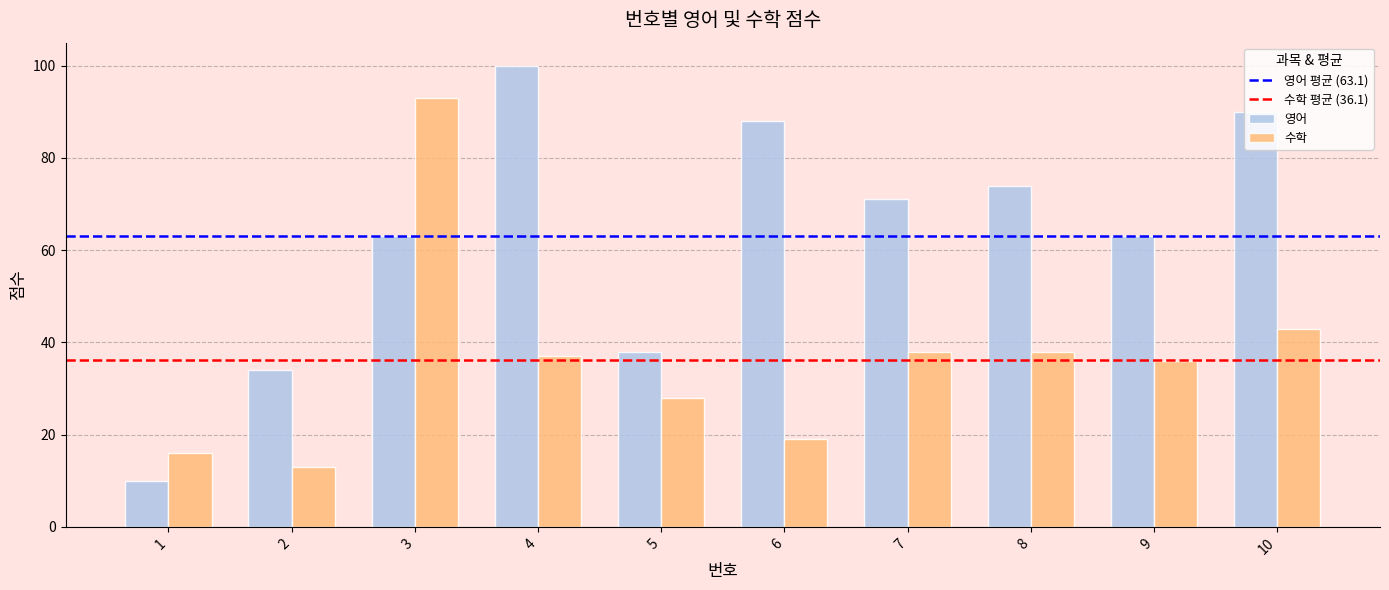

How many distinct data groups are displayed?

2